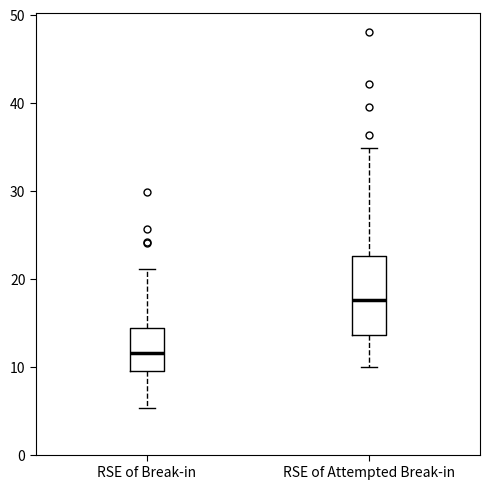

Reading left to right, read every box against the y-axis: the position of its median line, the range the box covers, and the ends of its whiskers. The values are not printed on the chart, so give them approximately, as read against the axis.

RSE of Break-in: median 12, box 9 to 14, whiskers 5 to 21
RSE of Attempted Break-in: median 18, box 14 to 23, whiskers 10 to 35